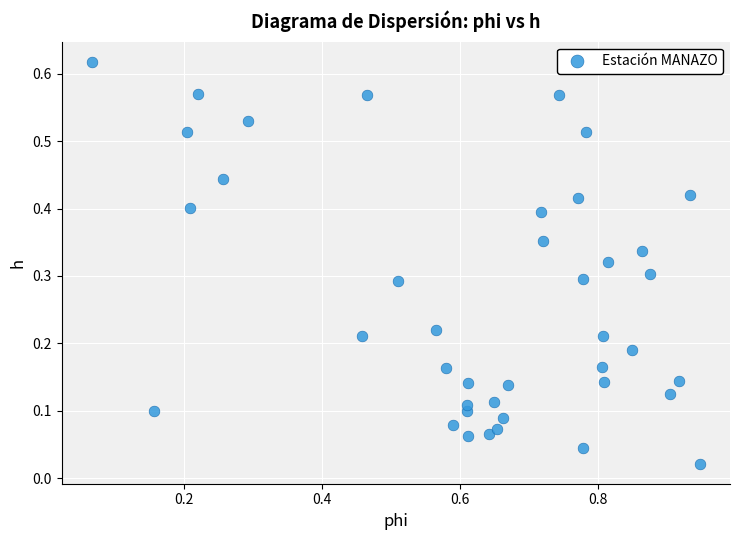

What is the range of X values (max minus min)?

0.9